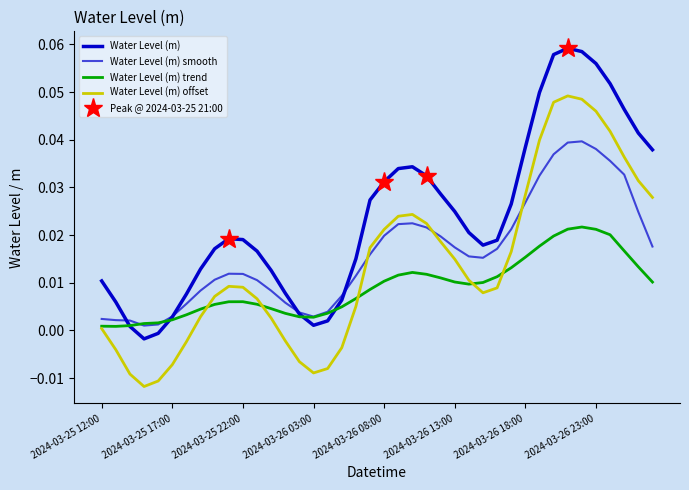

Does the chart have visible grid lines?

No